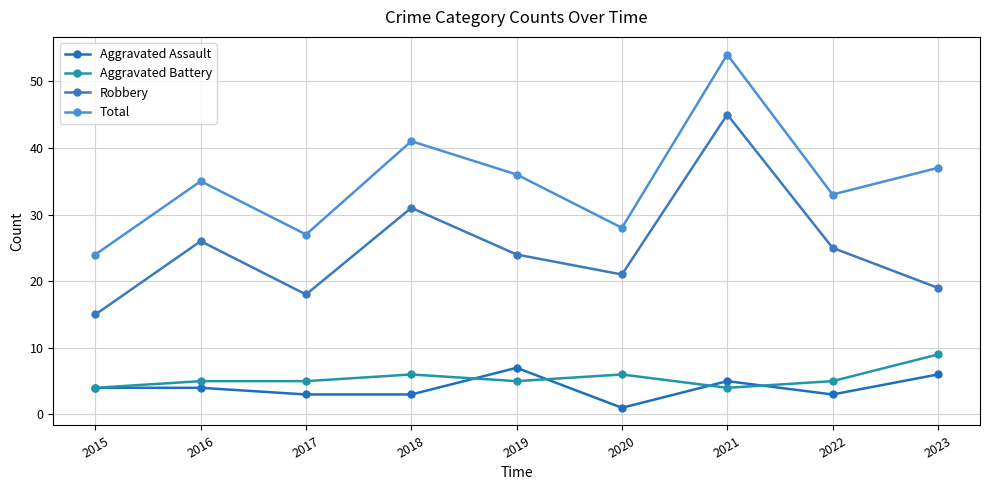

Which series ends up on top after the final intersection of Aggravated Battery and Aggravated Assault?

Aggravated Battery